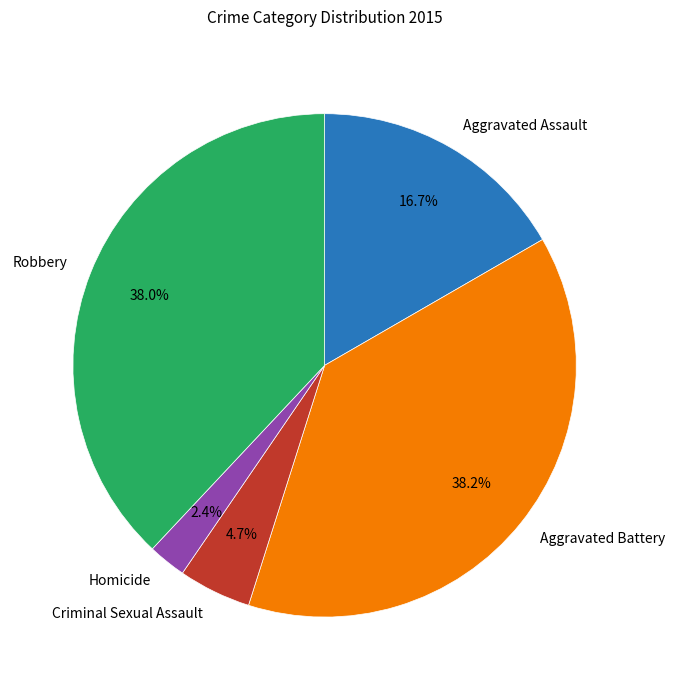

How many slices are in this pie chart?

5